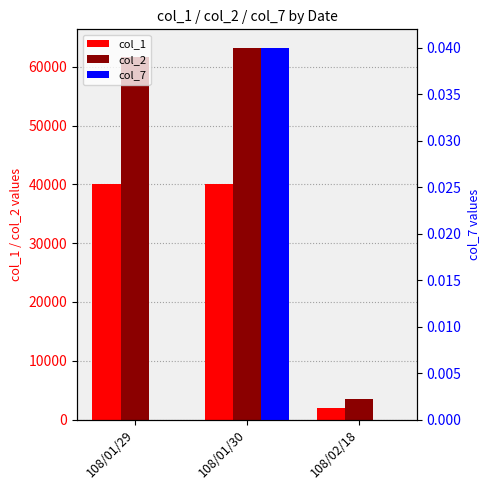

The col_2 series shows 106361.8 at 108/01/30. True or false?

False